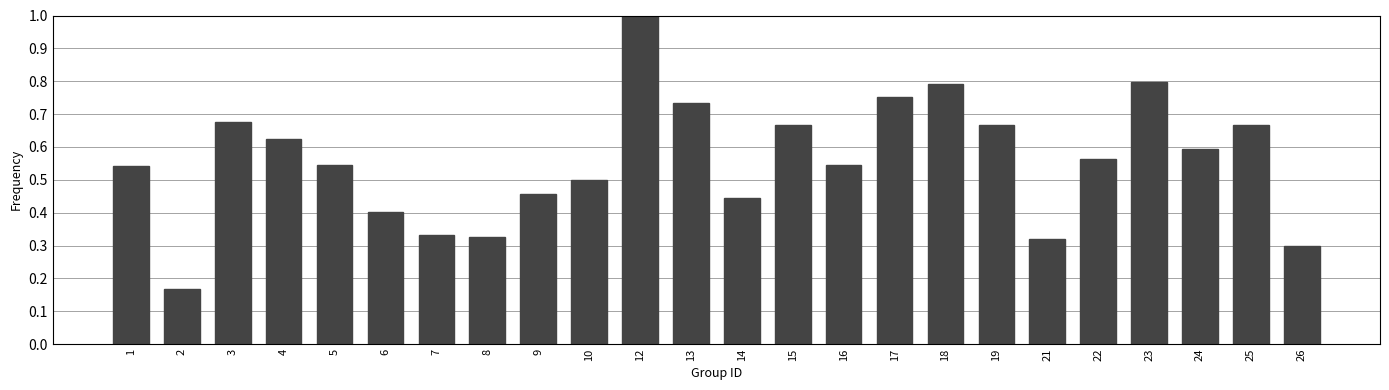

Which label corresponds to the largest value in the chart?

12